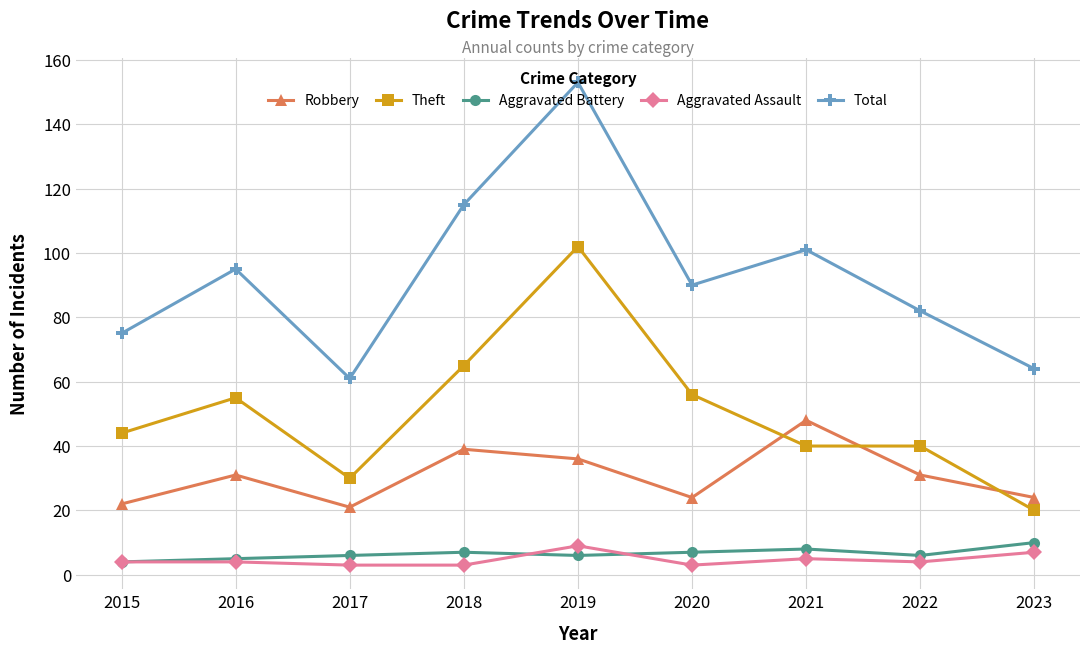

Which series changed the most between 2017 and 2021?

Total